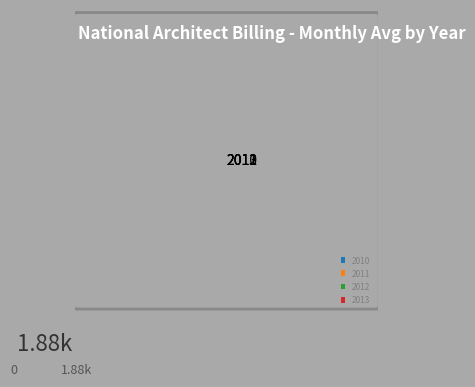

To the nearest percent, what is the difference between the largest and smallest slice percentages?

3%